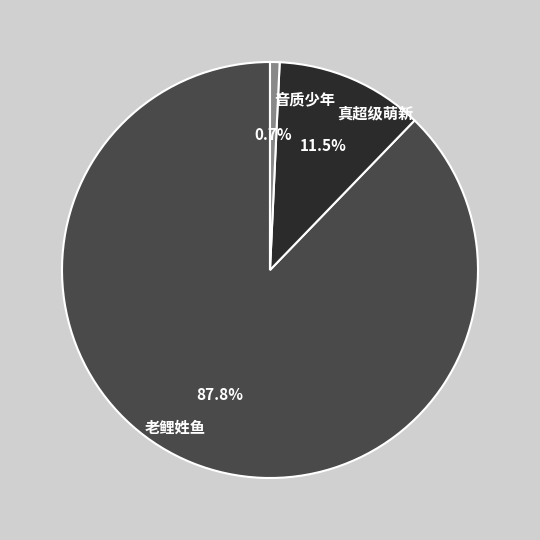

Does 真超级萌新 represent more than half of the total?

No